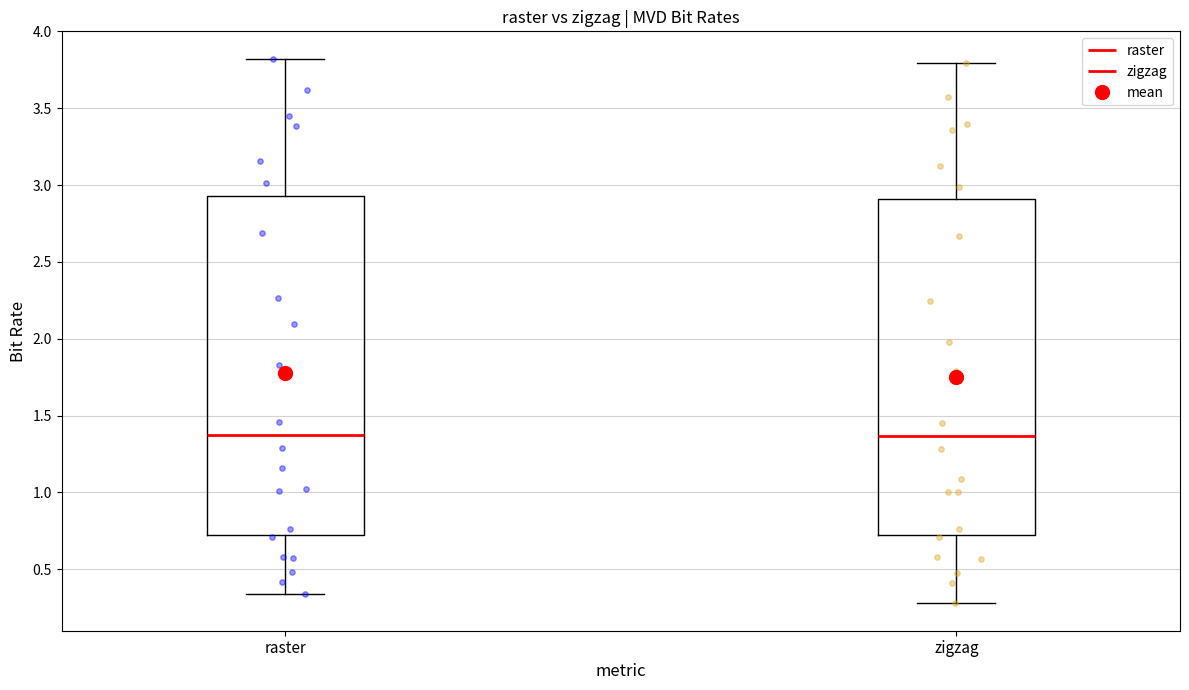

Reading left to right, read every box against the y-axis: the position of its median line, the range the box covers, and the ends of its whiskers. The values are not printed on the chart, so give them approximately, as read against the axis.

raster: median 1.35, box 0.70 to 2.95, whiskers 0.35 to 3.80
zigzag: median 1.35, box 0.70 to 2.90, whiskers 0.30 to 3.80